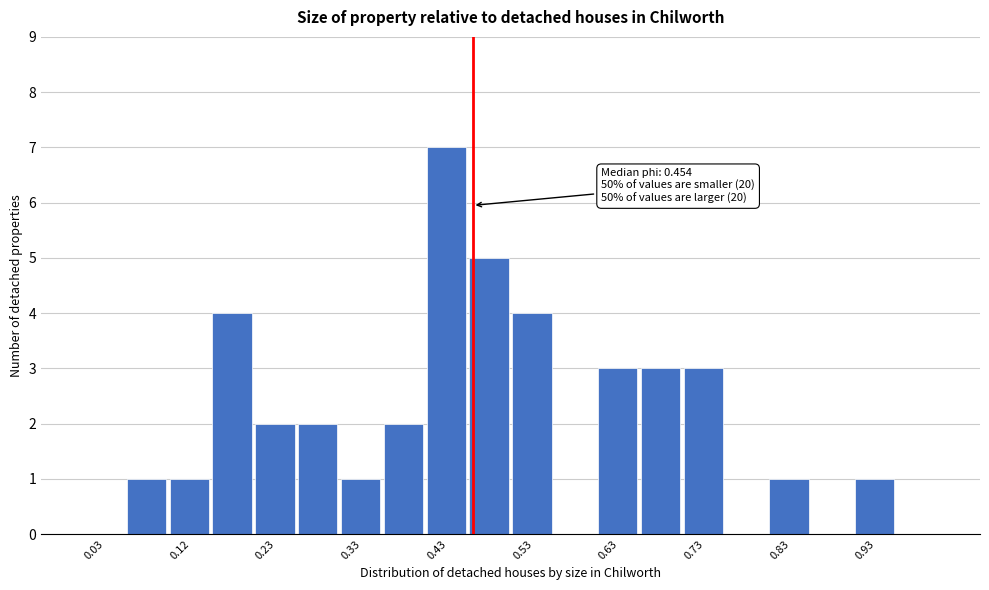

Which range on the x-axis has the tallest bar?

0.40 to 0.45